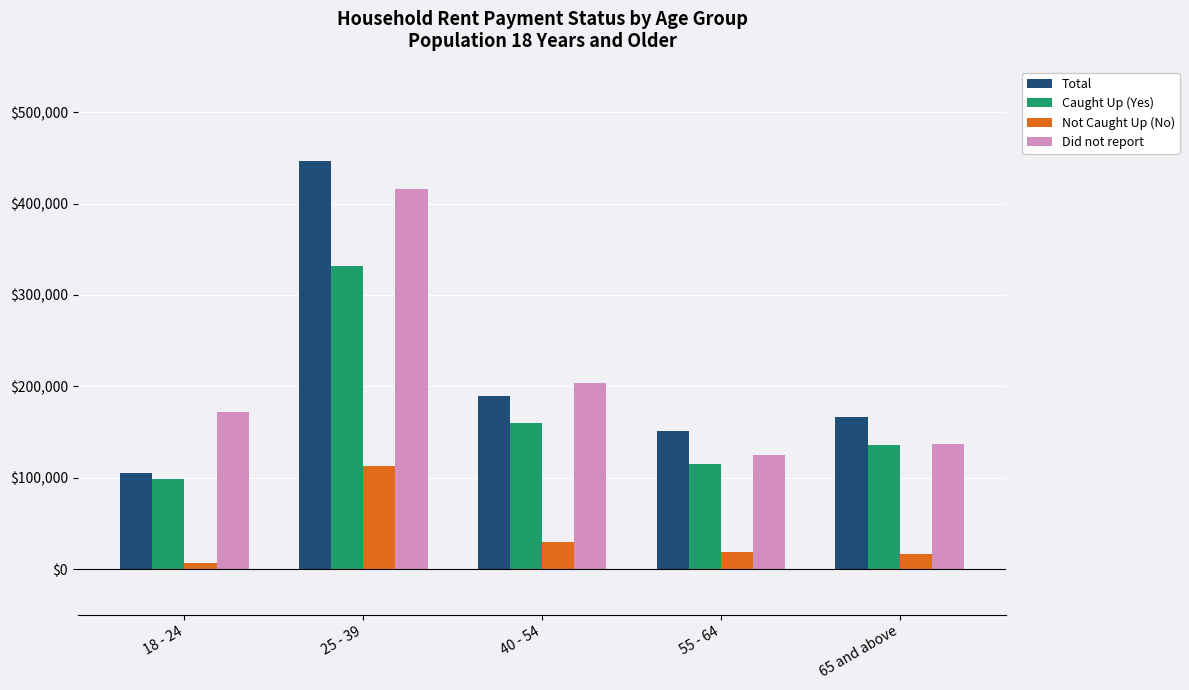

The value of Did not report at 55 - 64 is 124668. True or false?

True